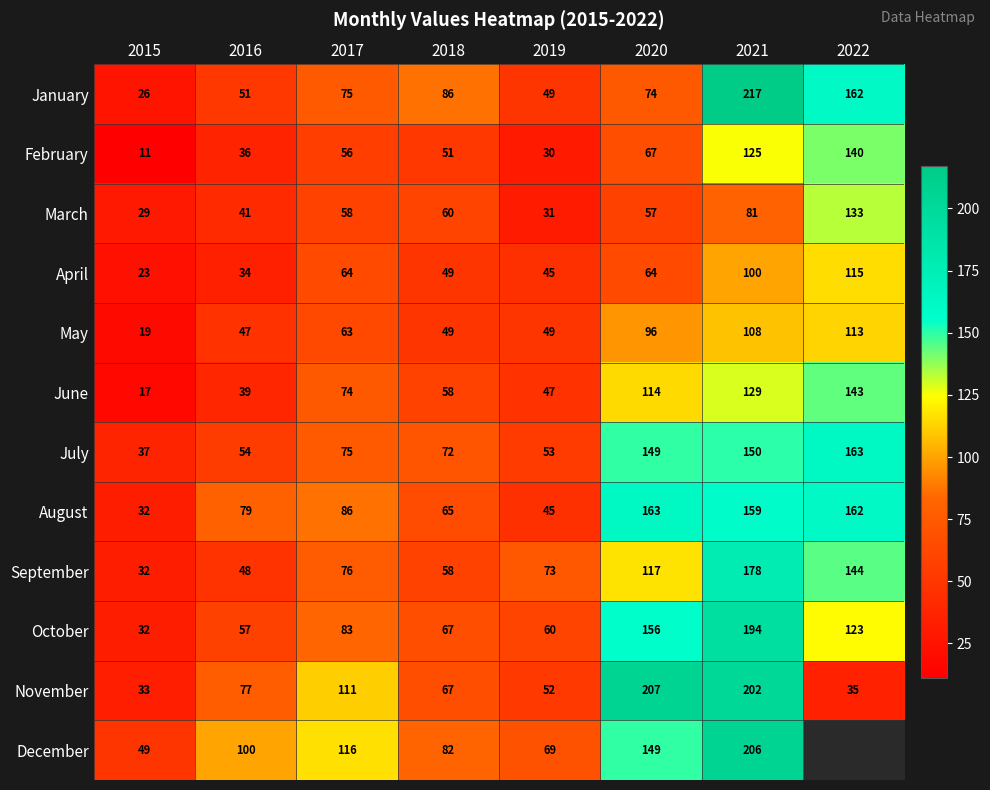

At which label is August closest to 97?

2017